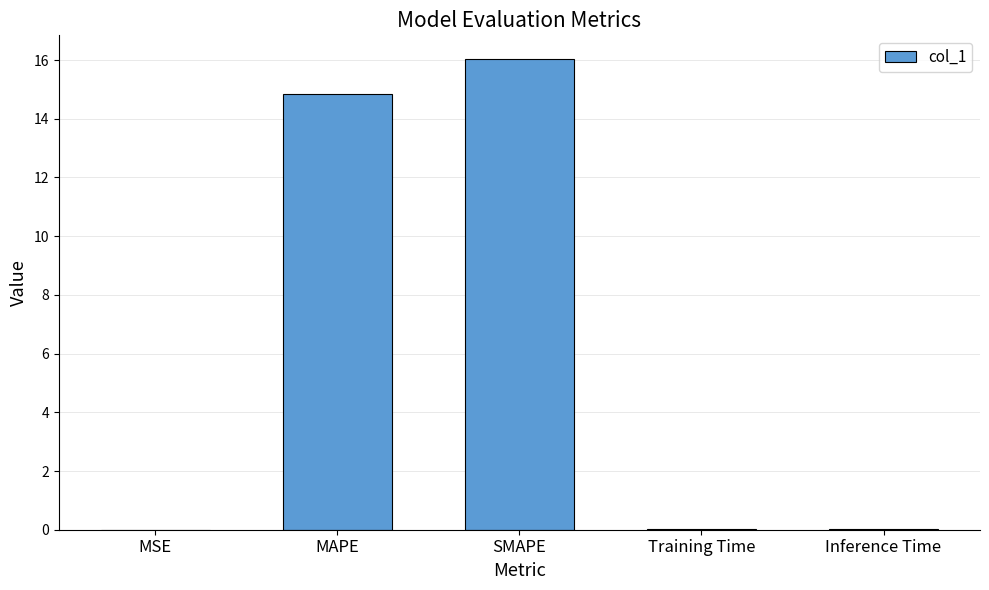

Between SMAPE and Inference Time, which is larger?

SMAPE